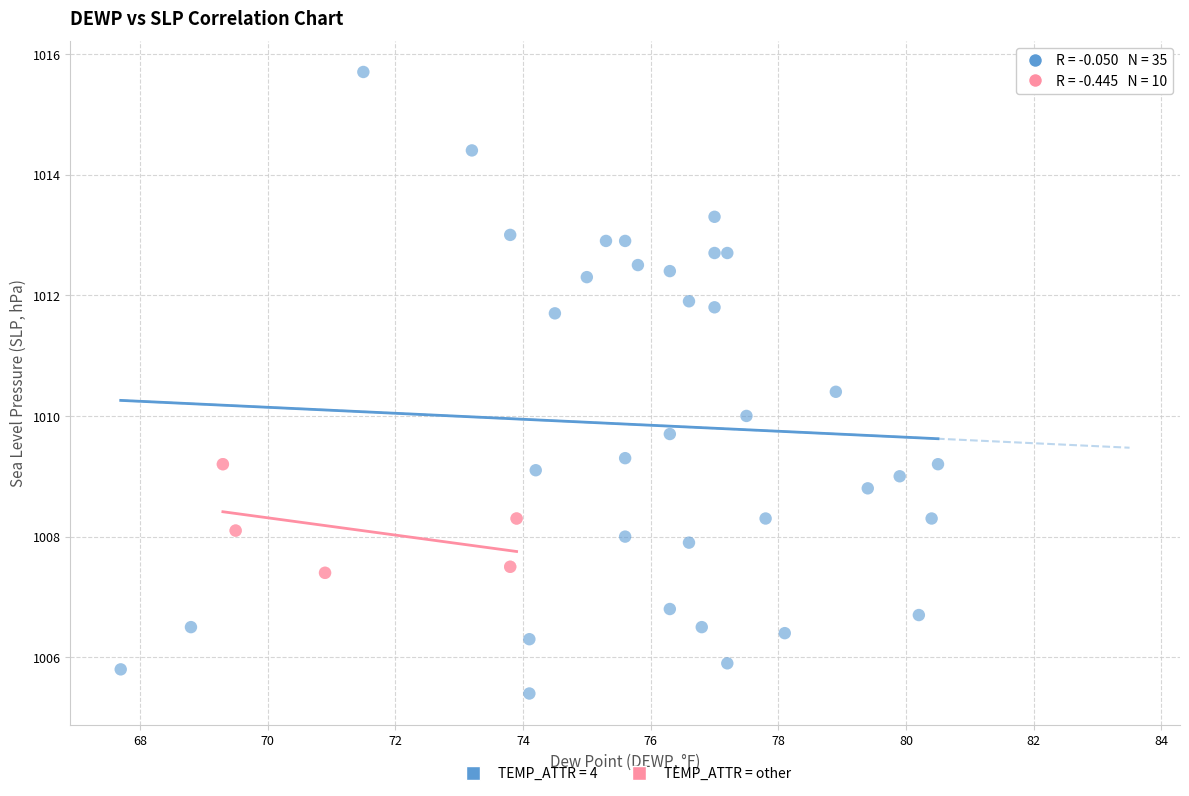

Which series reaches the minimum Y coordinate?

TEMP_ATTR = 4